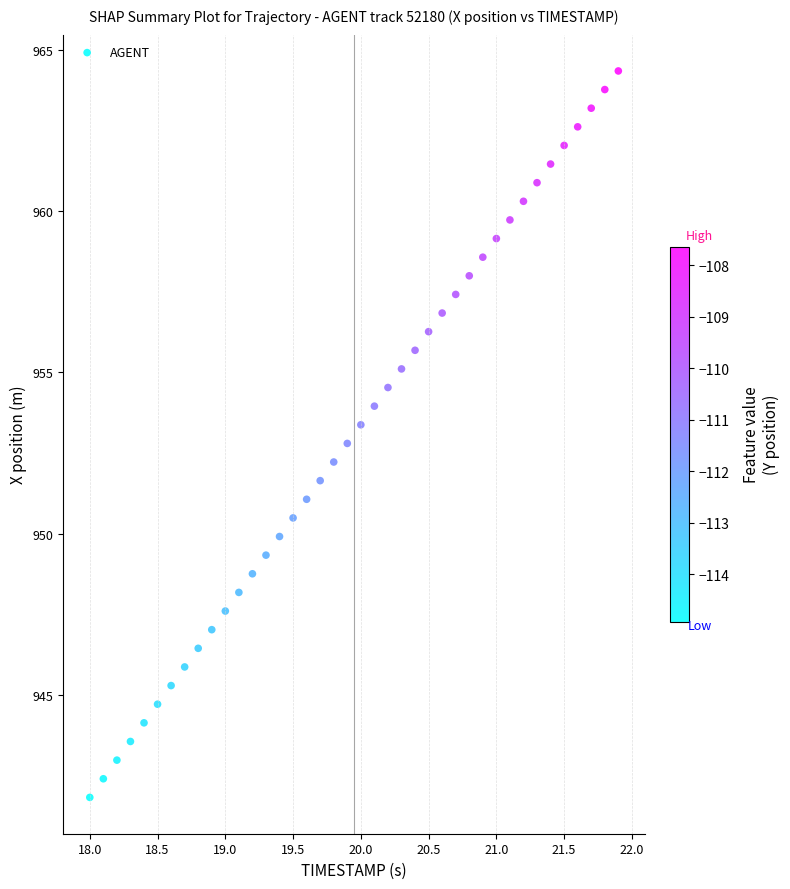

What is the range of Y values (max minus min)?

22.5